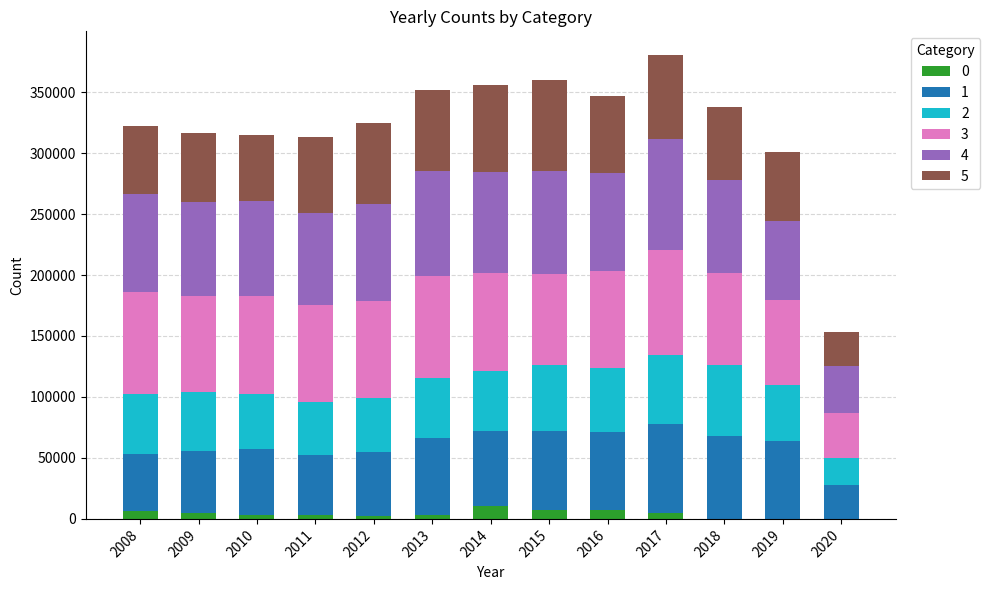

What are all the series names shown in the legend?

0, 1, 2, 3, 4, 5